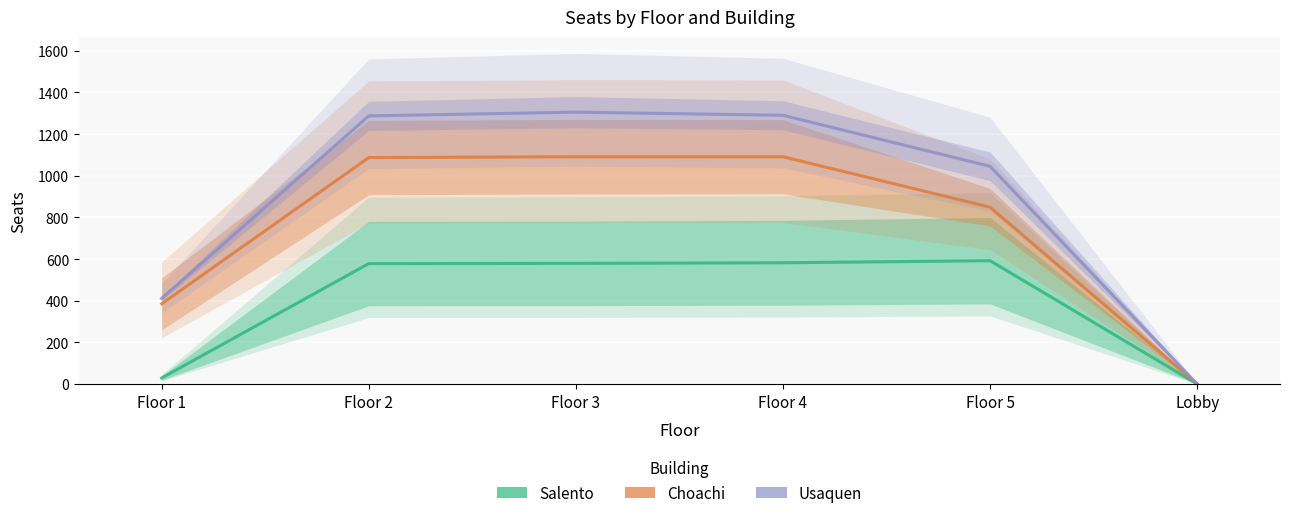

What is the sum of the Choachi values at Floor 4 and Floor 5?

1940